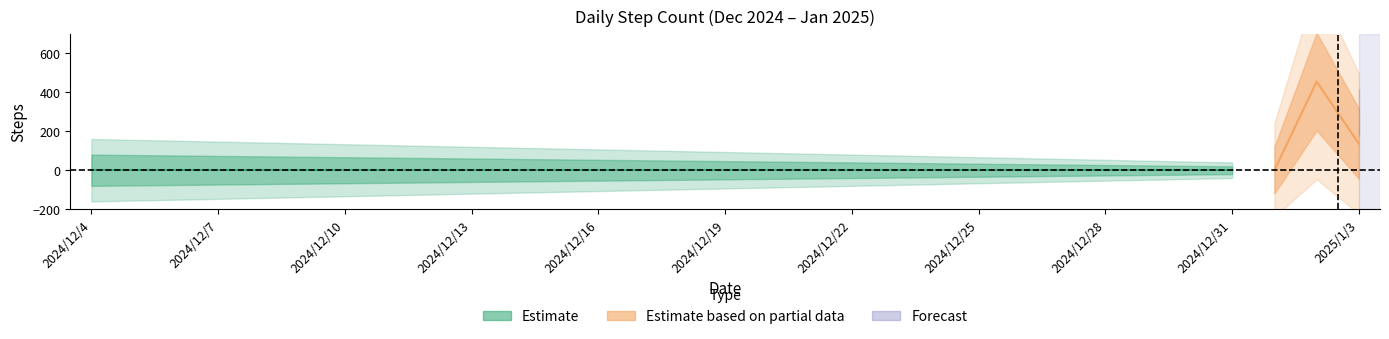

Rank the categories by value from highest to lowest.

2025/1/2, 2025/1/3, 2024/12/4, 2024/12/5, 2024/12/6, 2024/12/7, 2024/12/8, 2024/12/9, 2024/12/10, 2024/12/11, 2024/12/12, 2024/12/13, 2024/12/14, 2024/12/15, 2024/12/16, 2024/12/17, 2024/12/18, 2024/12/19, 2024/12/20, 2024/12/21, 2024/12/22, 2024/12/23, 2024/12/24, 2024/12/25, 2024/12/26, 2024/12/27, 2024/12/28, 2024/12/29, 2024/12/30, 2024/12/31, 2025/1/1